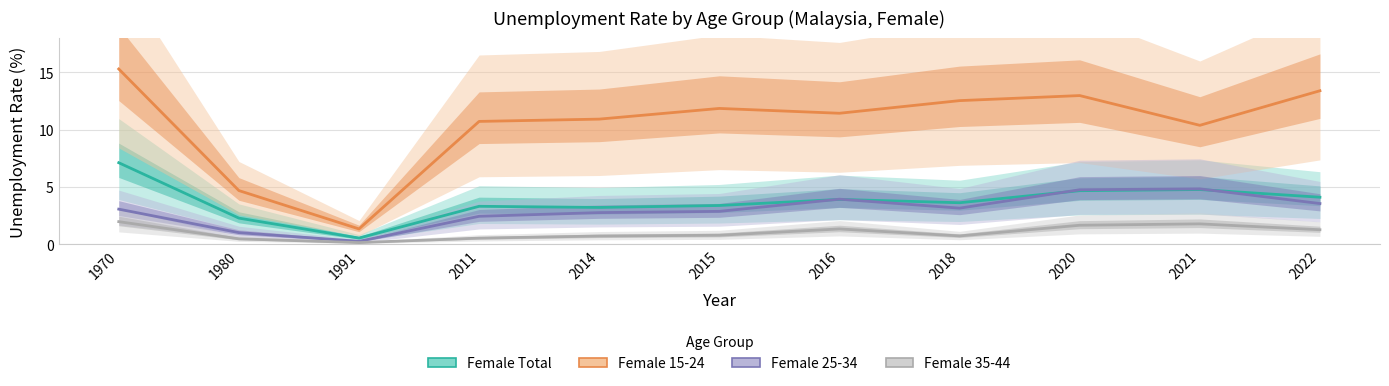

Which category has the highest value across all series?

1970